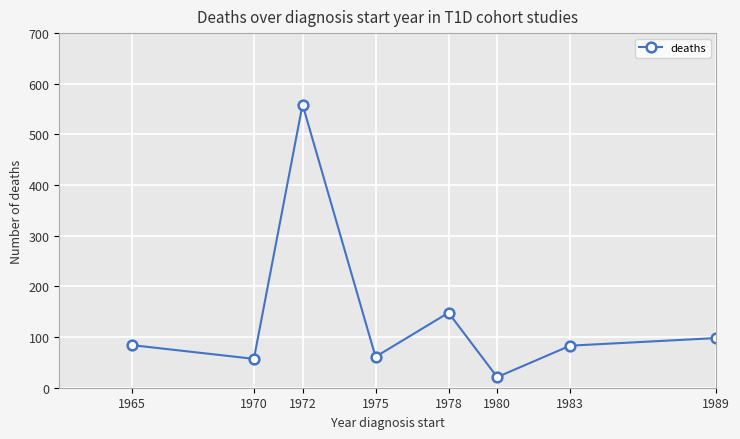

What is the smallest value displayed?

21